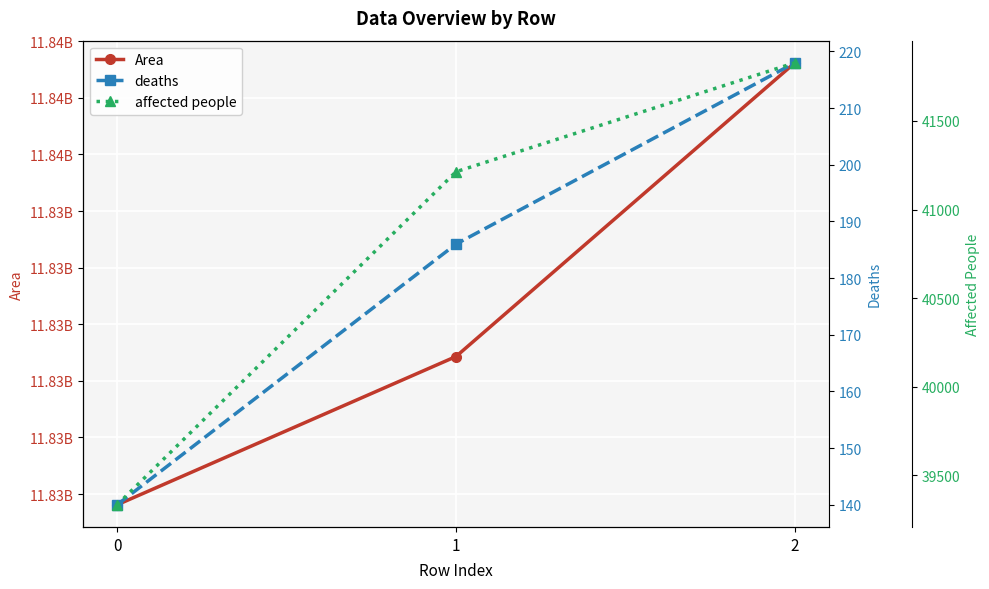

How many data points does each series have?

3